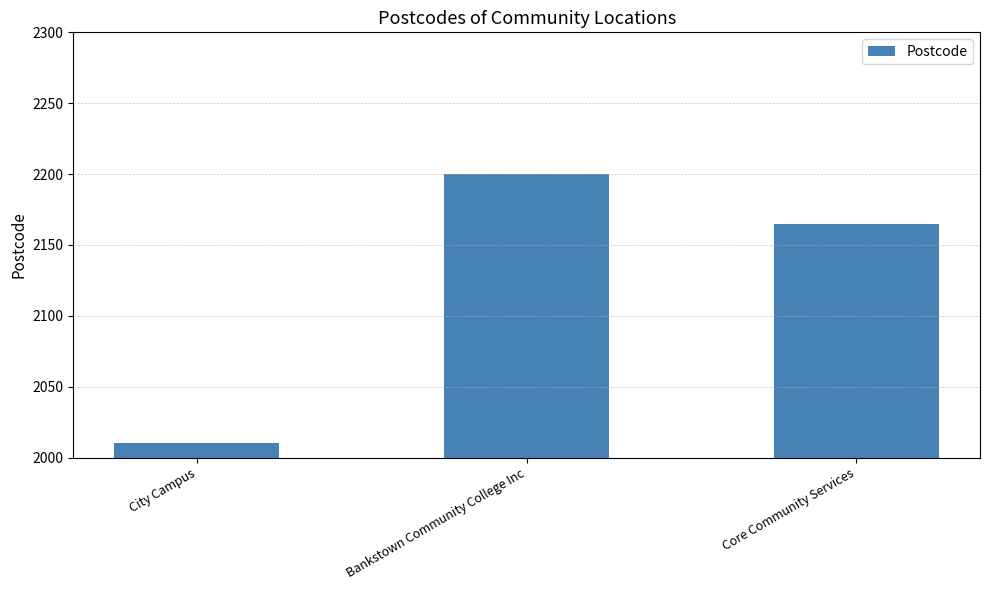

What is the maximum value shown in the chart?

2200